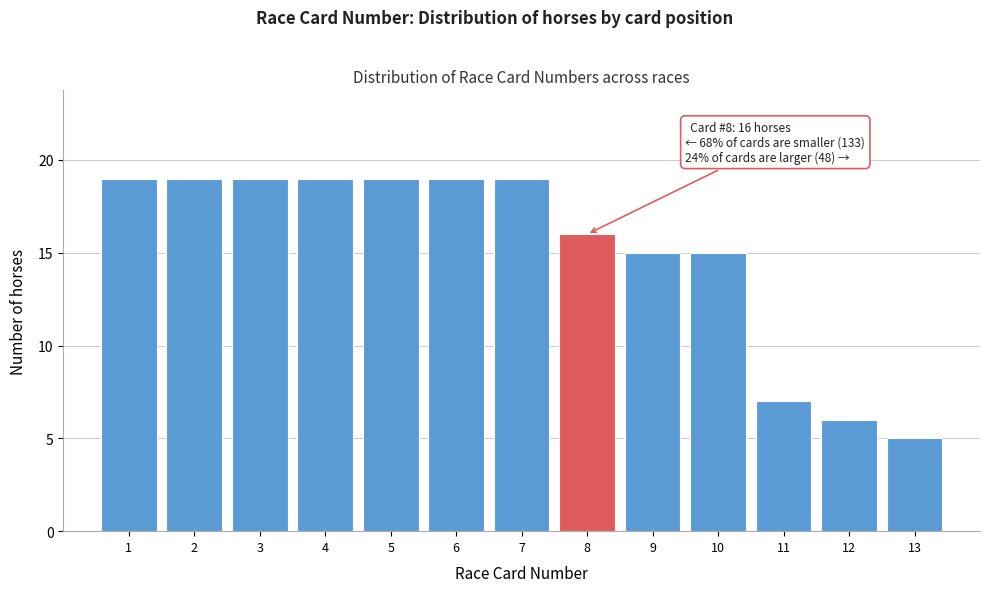

Reading left to right, transcribe all the data shown in this chart.

1=19	2=19	3=19	4=19	5=19	6=19	7=19	8=16	9=15	10=15	11=7	12=6	13=5